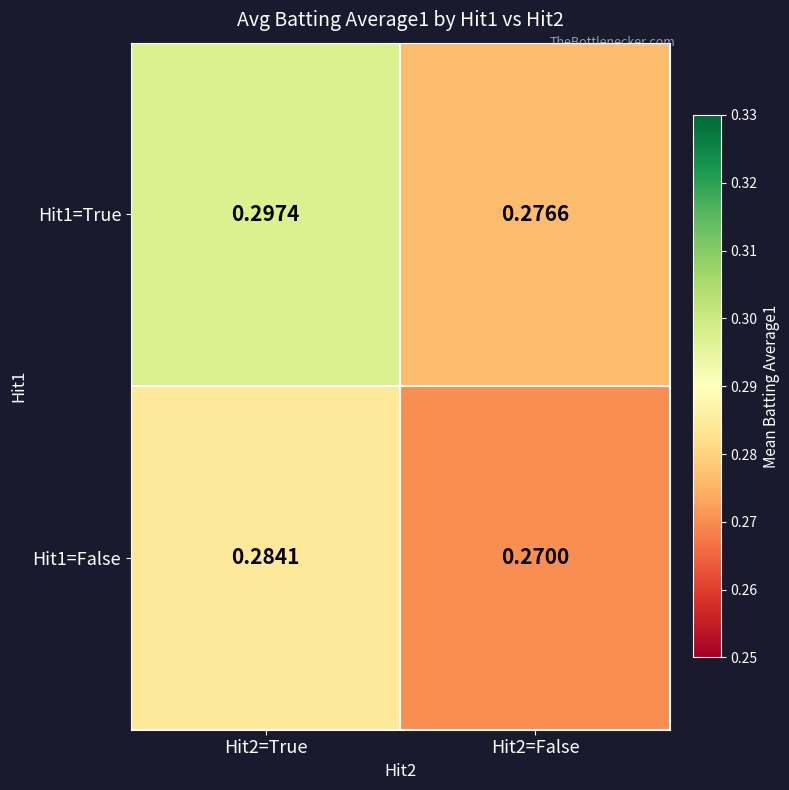

Count the number of data series in this chart.

2